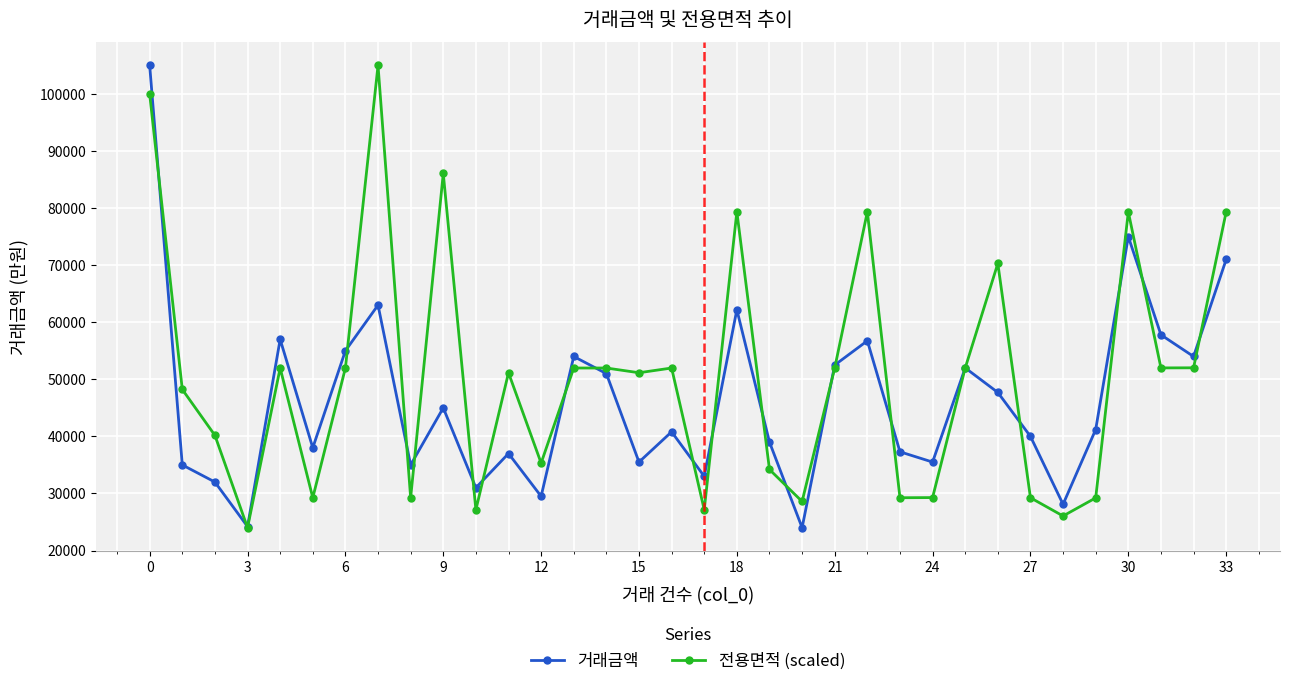

Which series has the largest total across all categories?

전용면적 (scaled)